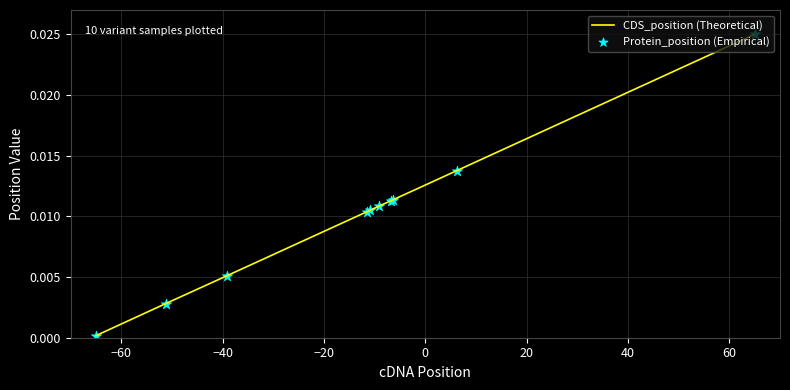

Which series contains the highest Y value?

CDS_position (Theoretical)